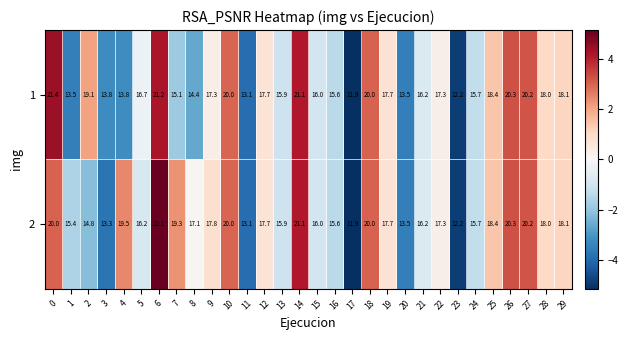

What is the approximate value of 2 at 17?

11.9